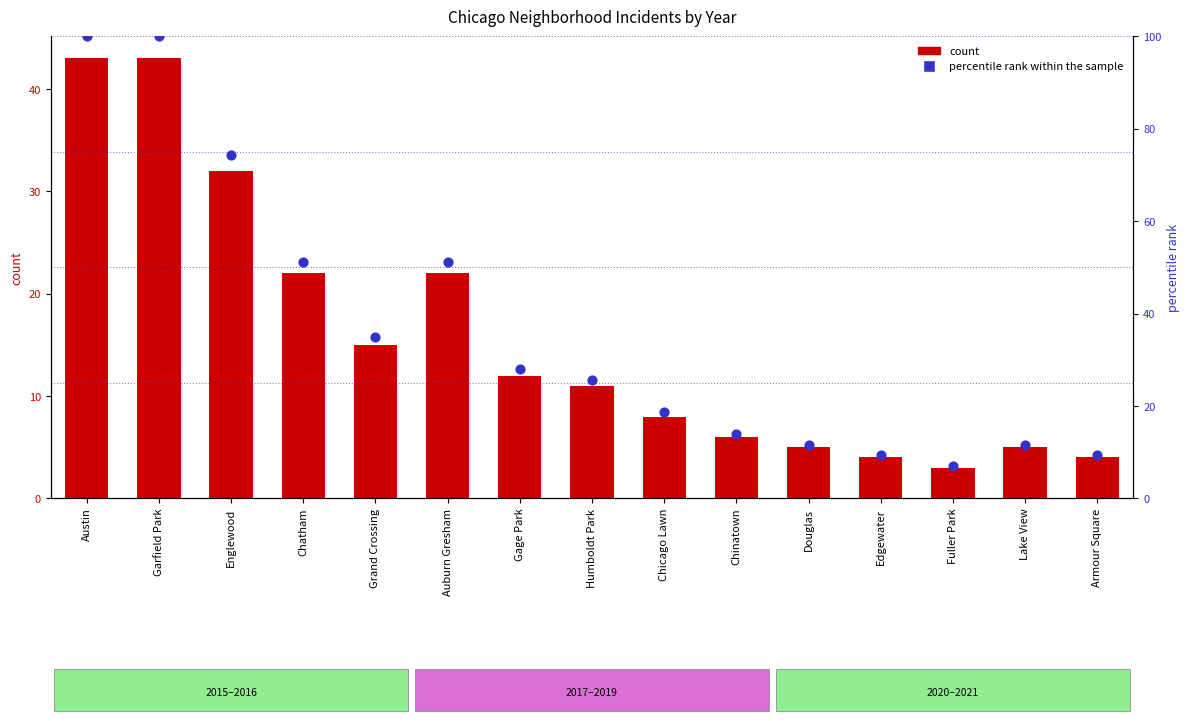

At which category is the sum across all series the highest?

Austin